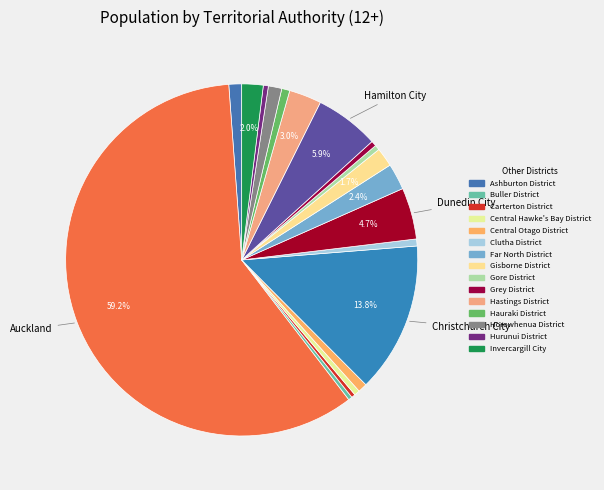

How many slices are in this pie chart?

19